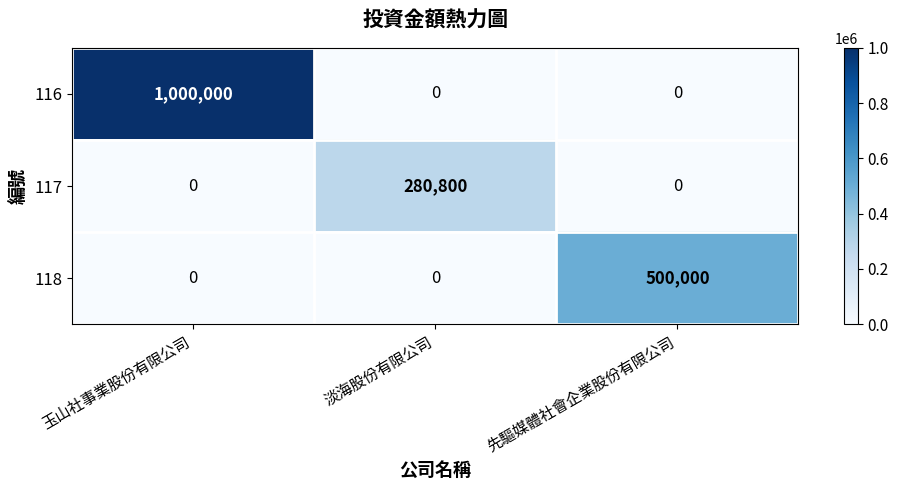

At how many categories does at least one series exceed 503840?

1